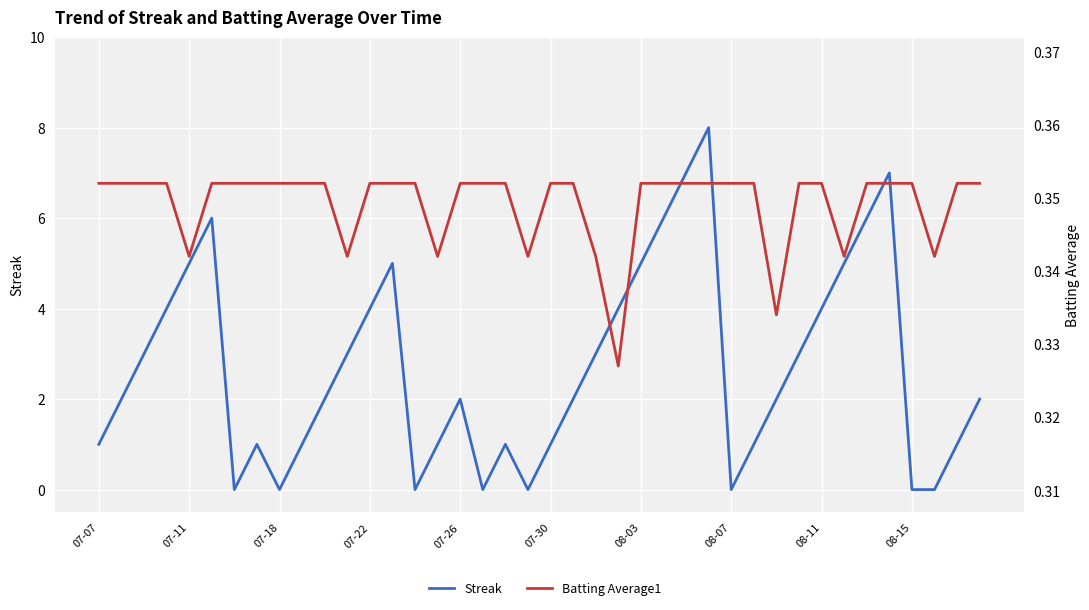

What are all the series names shown in the legend?

Streak, Batting Average1